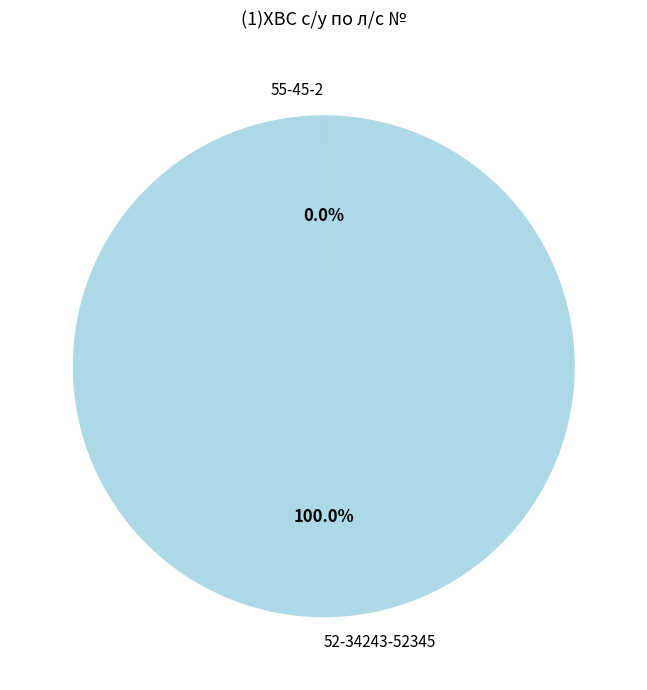

Which category accounts for the majority?

52-34243-52345